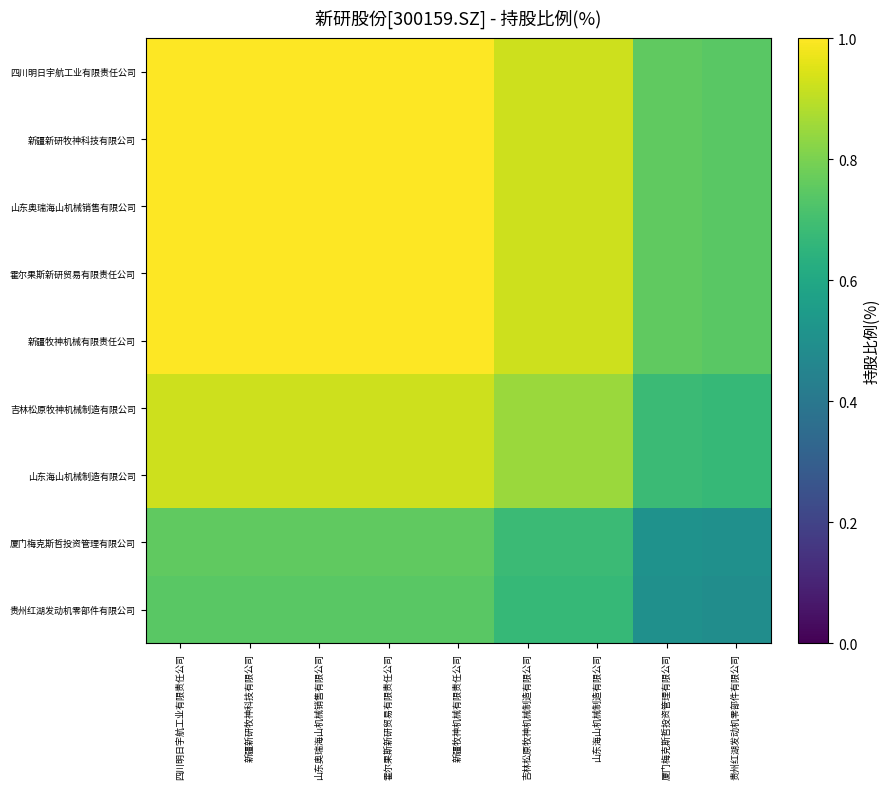

What is the spread (max minus min) of values at 山东海山机械制造有限公司?

25.5